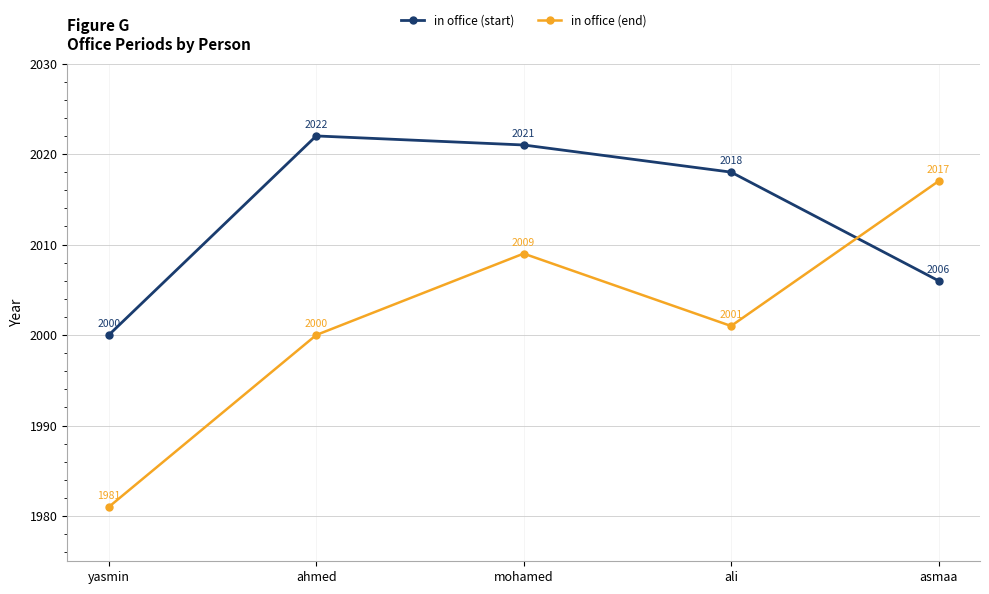

Does the chart display data point markers on the line(s)?

Yes